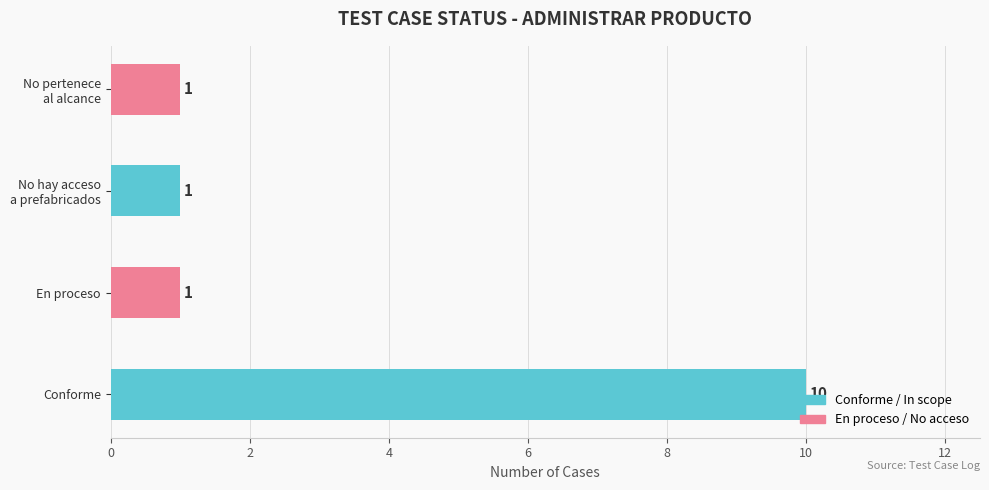

Count the values in the range 1 to 10.

4